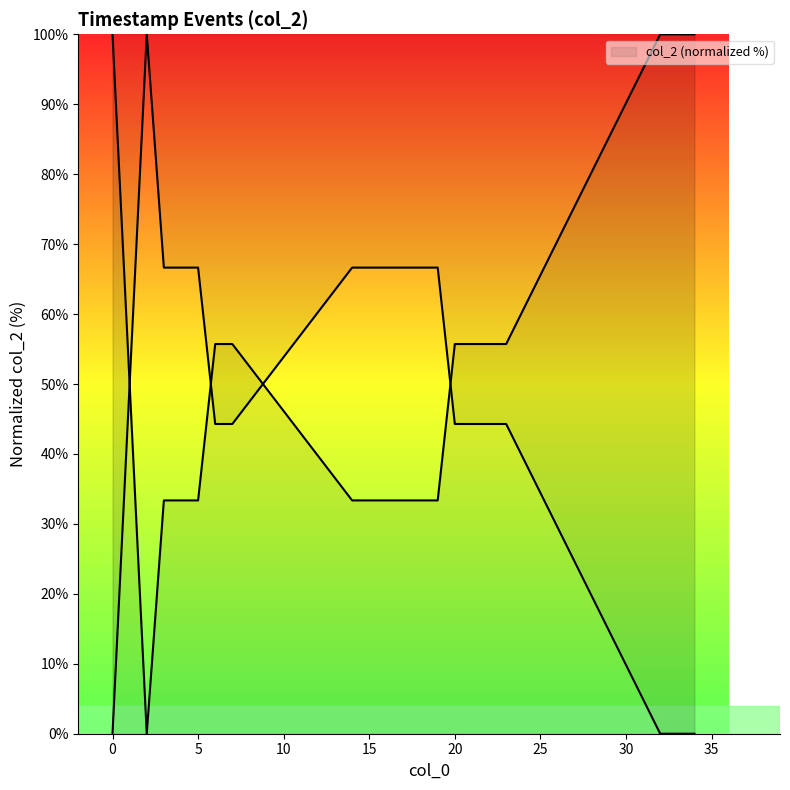

What is the ratio of the value at 0 to the value at 6?

1.8